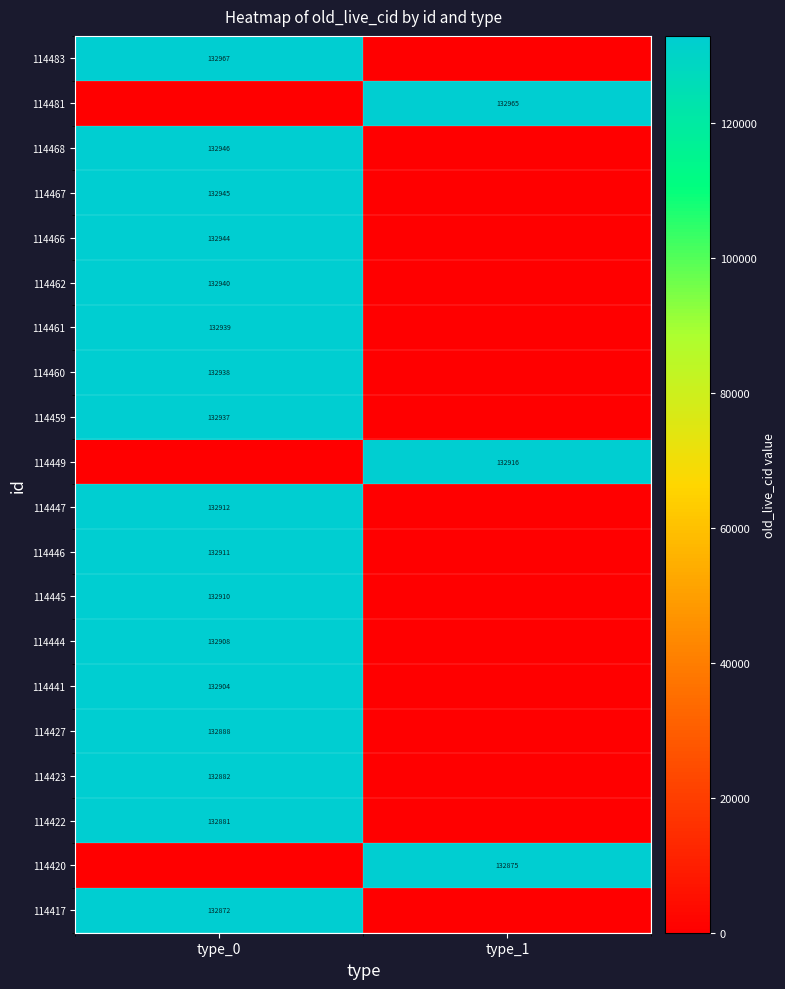

Between type_0 and type_1, which is larger?

type_0